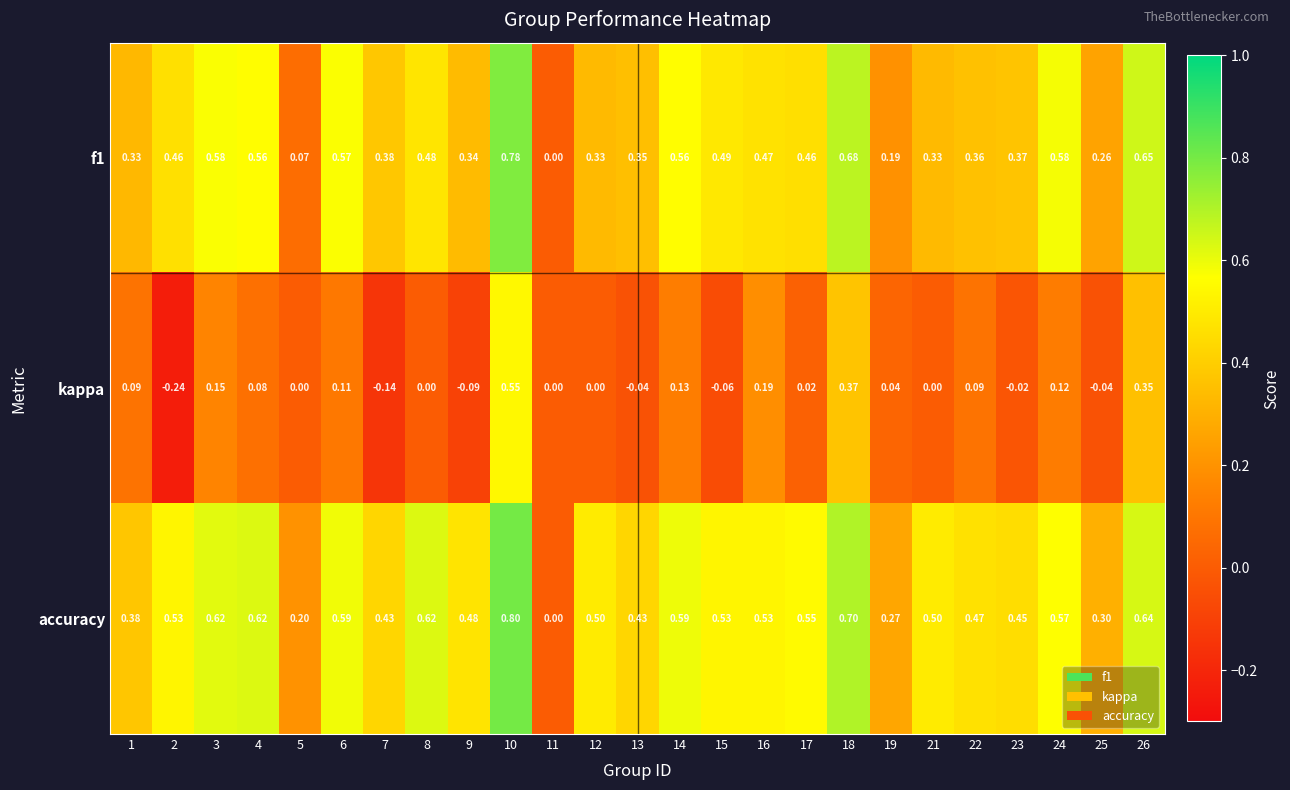

How many data points in kappa are less than 0?

7